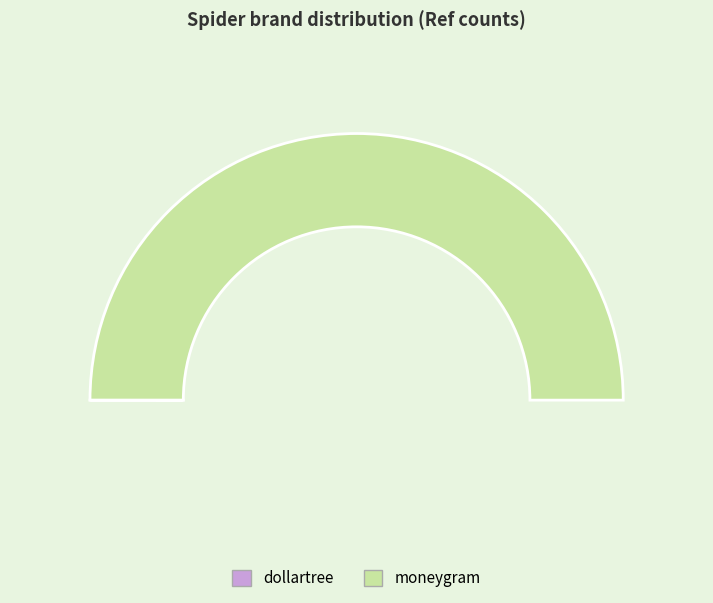

What percentage is the moneygram slice, to the nearest percent?

100%